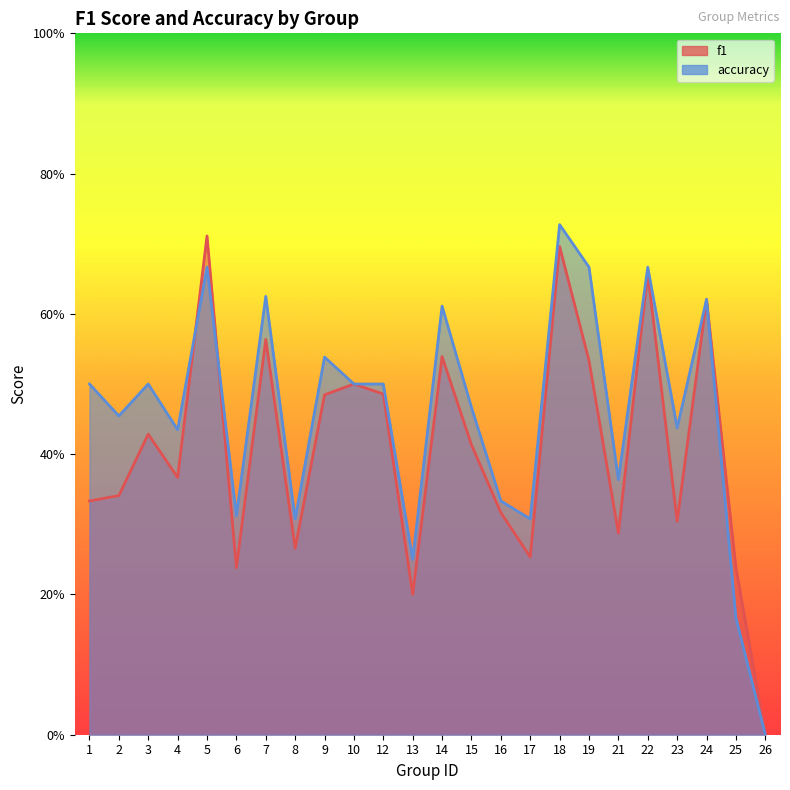

How many values in f1 are above zero?

23